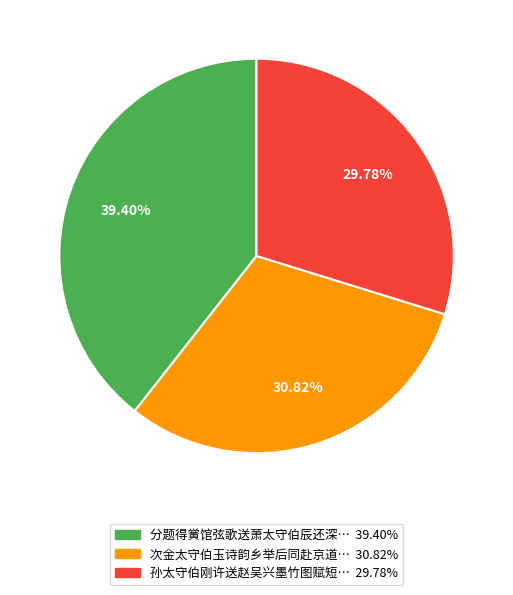

To the nearest percent, what is the difference between the largest and smallest slice percentages?

10%